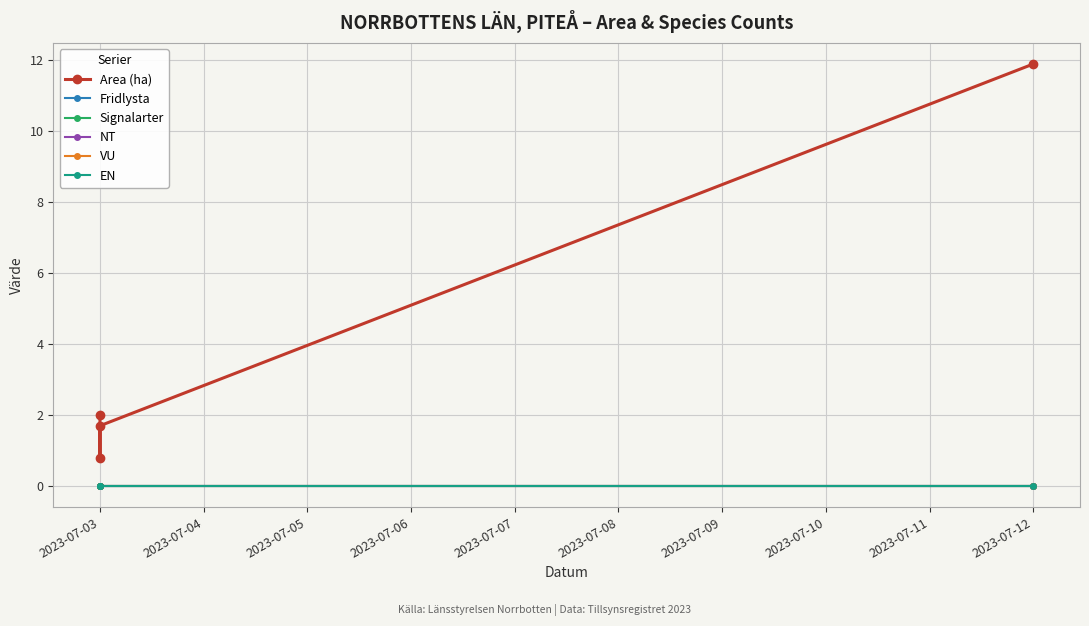

Which series has the largest range (max minus min)?

Area (ha)